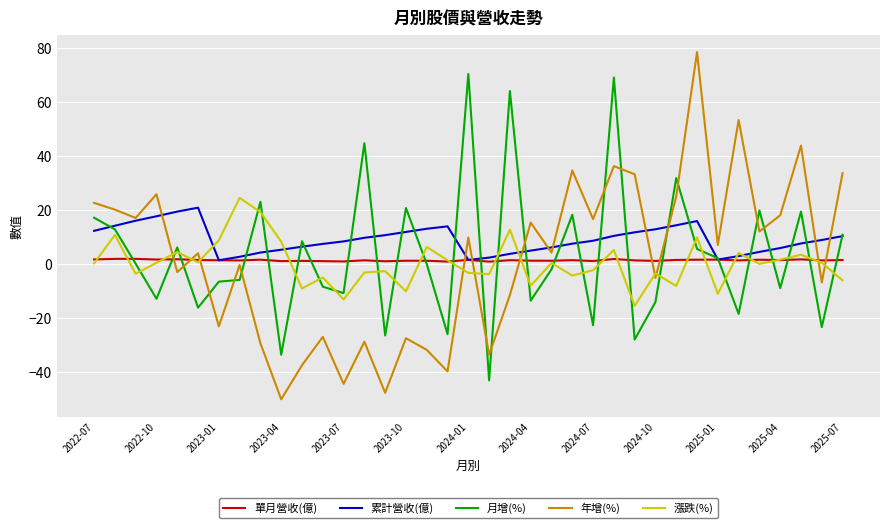

What is the smallest value displayed?

-50.1